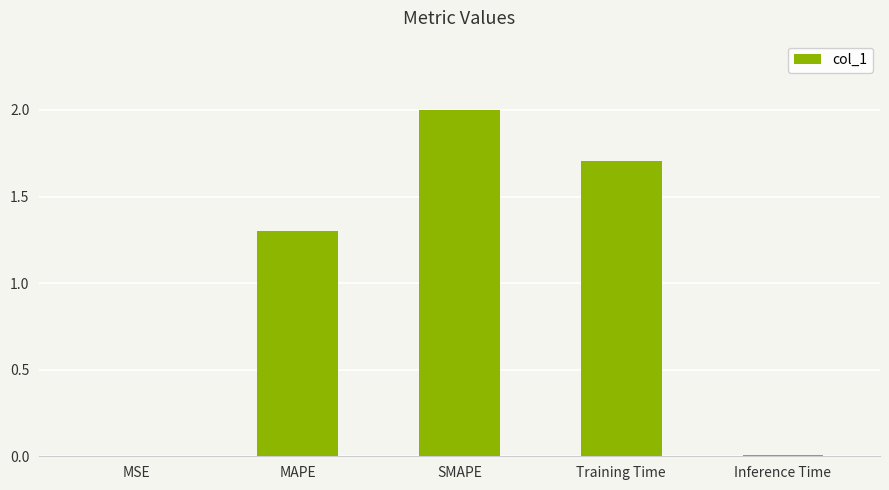

The chart shows a value of 0.4 at MAPE. True or false?

False